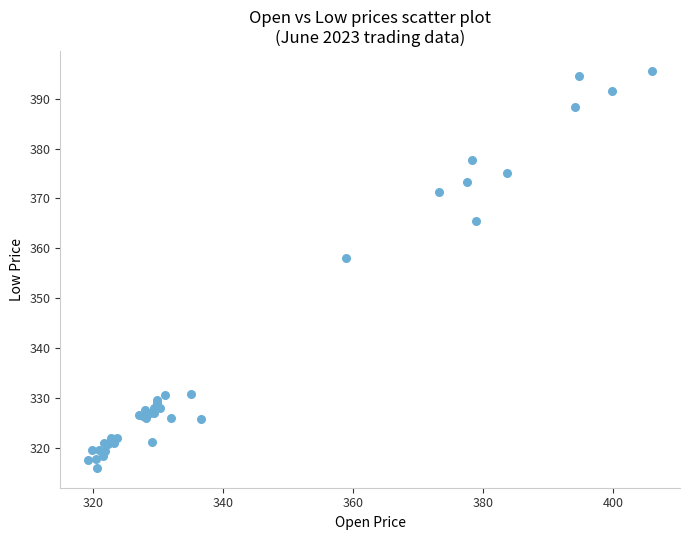

What Y value in the scatter plot is closest to 355?

358.1